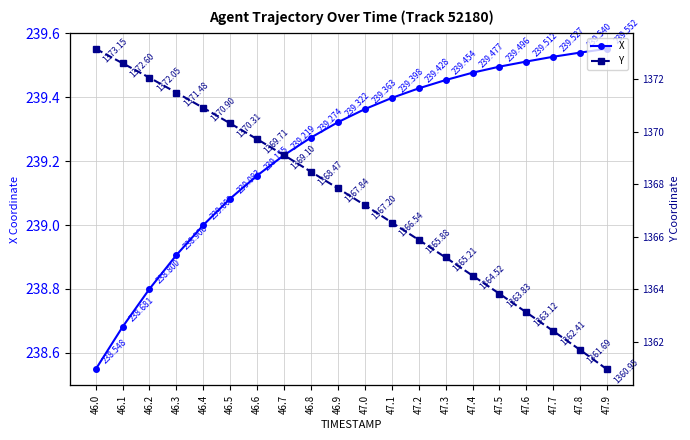

How many series are shown in this chart?

2